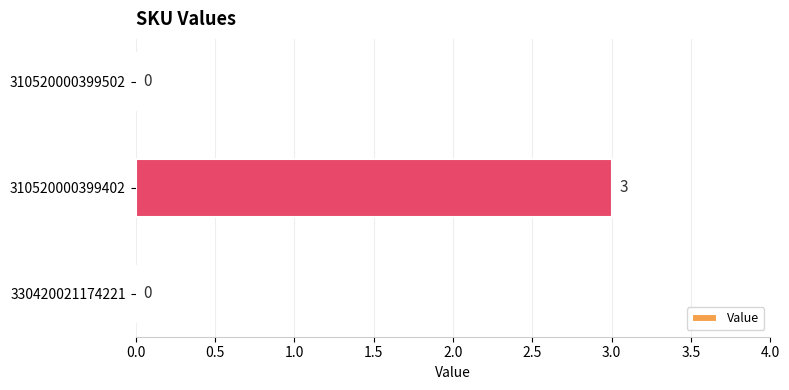

What is the change in value from 330420021174221 to 310520000399402?

+3